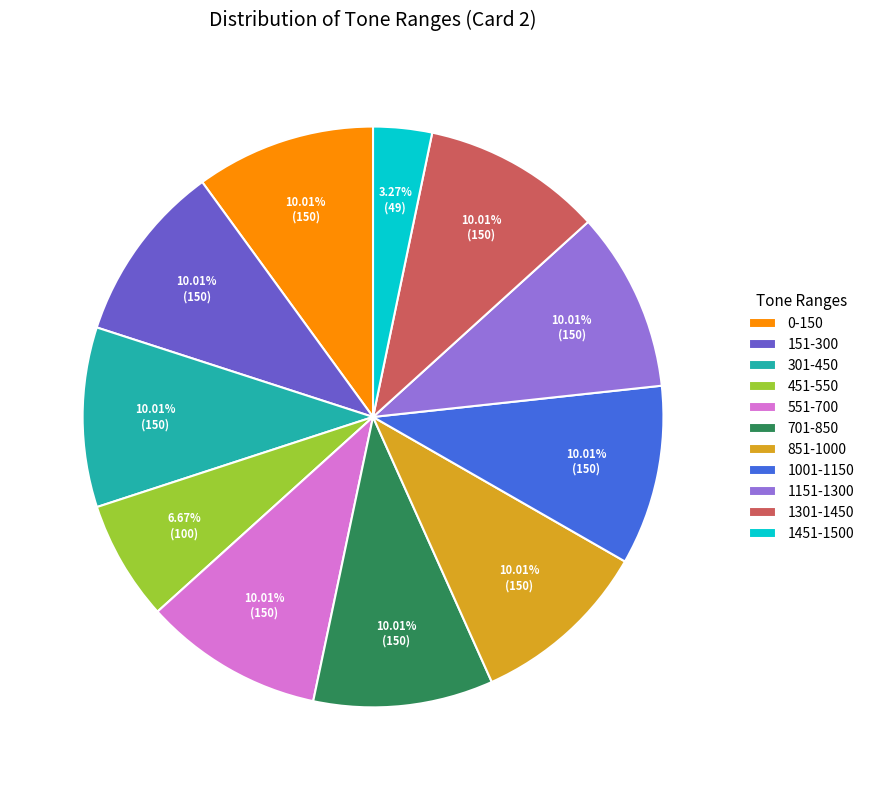

How many segments does this pie chart have?

11